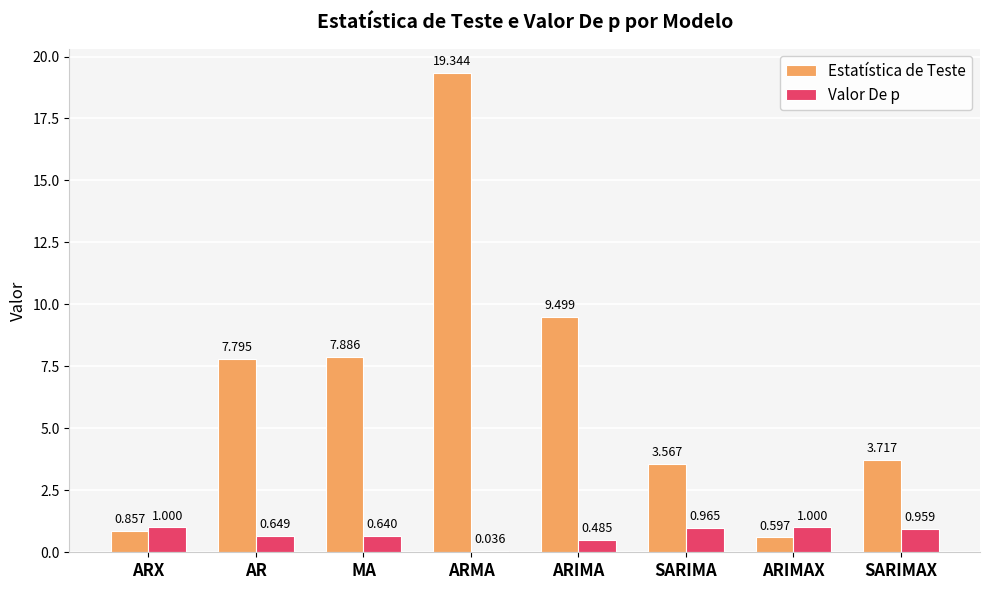

Between ARX and ARIMAX, which series saw the biggest shift?

Estatística de Teste